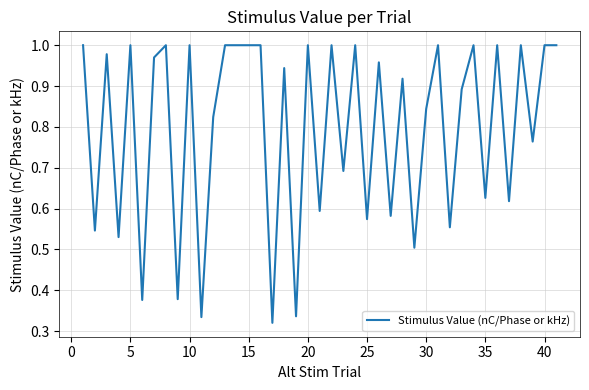

How many distinct data groups are displayed?

1